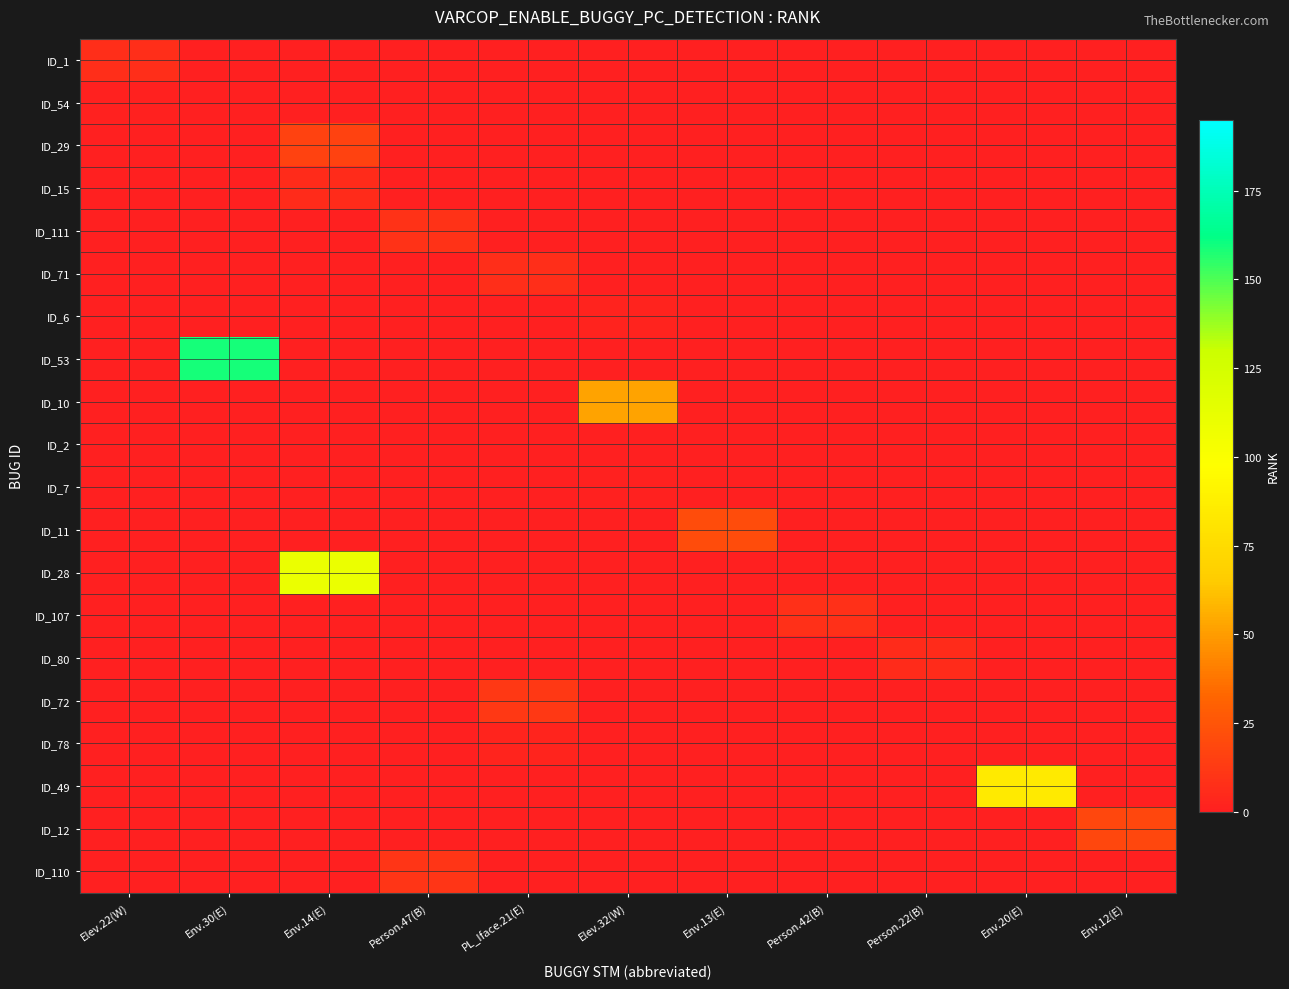

Reading left to right, transcribe all the data shown in this chart.

ID_1: Elev.22(W)=7	Env.30(E)=0	Env.14(E)=0	Person.47(B)=0	PL_Iface.21(E)=0	Elev.32(W)=0	Env.13(E)=0	Person.42(B)=0	Person.22(B)=0	Env.20(E)=0	Env.12(E)=0
ID_54: Elev.22(W)=1	Env.30(E)=0	Env.14(E)=0	Person.47(B)=0	PL_Iface.21(E)=0	Elev.32(W)=0	Env.13(E)=0	Person.42(B)=0	Person.22(B)=0	Env.20(E)=0	Env.12(E)=0
ID_29: Elev.22(W)=0	Env.30(E)=0	Env.14(E)=16	Person.47(B)=0	PL_Iface.21(E)=0	Elev.32(W)=0	Env.13(E)=0	Person.42(B)=0	Person.22(B)=0	Env.20(E)=0	Env.12(E)=0
ID_15: Elev.22(W)=0	Env.30(E)=0	Env.14(E)=6	Person.47(B)=0	PL_Iface.21(E)=0	Elev.32(W)=0	Env.13(E)=0	Person.42(B)=0	Person.22(B)=0	Env.20(E)=0	Env.12(E)=0
ID_111: Elev.22(W)=0	Env.30(E)=0	Env.14(E)=0	Person.47(B)=9	PL_Iface.21(E)=0	Elev.32(W)=0	Env.13(E)=0	Person.42(B)=0	Person.22(B)=0	Env.20(E)=0	Env.12(E)=0
ID_71: Elev.22(W)=0	Env.30(E)=0	Env.14(E)=0	Person.47(B)=0	PL_Iface.21(E)=7	Elev.32(W)=0	Env.13(E)=0	Person.42(B)=0	Person.22(B)=0	Env.20(E)=0	Env.12(E)=0
ID_6: Elev.22(W)=0	Env.30(E)=0	Env.14(E)=0	Person.47(B)=0	PL_Iface.21(E)=0	Elev.32(W)=2	Env.13(E)=0	Person.42(B)=0	Person.22(B)=0	Env.20(E)=0	Env.12(E)=0
ID_53: Elev.22(W)=0	Env.30(E)=159	Env.14(E)=0	Person.47(B)=0	PL_Iface.21(E)=0	Elev.32(W)=0	Env.13(E)=0	Person.42(B)=0	Person.22(B)=0	Env.20(E)=0	Env.12(E)=0
ID_10: Elev.22(W)=0	Env.30(E)=0	Env.14(E)=0	Person.47(B)=0	PL_Iface.21(E)=0	Elev.32(W)=52	Env.13(E)=0	Person.42(B)=0	Person.22(B)=0	Env.20(E)=0	Env.12(E)=0
ID_2: Elev.22(W)=0	Env.30(E)=0	Env.14(E)=0	Person.47(B)=0	PL_Iface.21(E)=0	Elev.32(W)=0	Env.13(E)=0	Person.42(B)=0	Person.22(B)=0	Env.20(E)=0	Env.12(E)=0
ID_7: Elev.22(W)=0	Env.30(E)=0	Env.14(E)=0	Person.47(B)=0	PL_Iface.21(E)=0	Elev.32(W)=1	Env.13(E)=0	Person.42(B)=0	Person.22(B)=0	Env.20(E)=0	Env.12(E)=0
ID_11: Elev.22(W)=0	Env.30(E)=0	Env.14(E)=0	Person.47(B)=0	PL_Iface.21(E)=0	Elev.32(W)=0	Env.13(E)=21	Person.42(B)=0	Person.22(B)=0	Env.20(E)=0	Env.12(E)=0
ID_28: Elev.22(W)=0	Env.30(E)=0	Env.14(E)=110	Person.47(B)=0	PL_Iface.21(E)=0	Elev.32(W)=0	Env.13(E)=0	Person.42(B)=0	Person.22(B)=0	Env.20(E)=0	Env.12(E)=0
ID_107: Elev.22(W)=0	Env.30(E)=0	Env.14(E)=0	Person.47(B)=0	PL_Iface.21(E)=0	Elev.32(W)=0	Env.13(E)=0	Person.42(B)=8	Person.22(B)=0	Env.20(E)=0	Env.12(E)=0
ID_80: Elev.22(W)=0	Env.30(E)=0	Env.14(E)=0	Person.47(B)=0	PL_Iface.21(E)=0	Elev.32(W)=0	Env.13(E)=0	Person.42(B)=0	Person.22(B)=6	Env.20(E)=0	Env.12(E)=0
ID_72: Elev.22(W)=0	Env.30(E)=0	Env.14(E)=0	Person.47(B)=0	PL_Iface.21(E)=12	Elev.32(W)=0	Env.13(E)=0	Person.42(B)=0	Person.22(B)=0	Env.20(E)=0	Env.12(E)=0
ID_78: Elev.22(W)=0	Env.30(E)=0	Env.14(E)=0	Person.47(B)=0	PL_Iface.21(E)=3	Elev.32(W)=0	Env.13(E)=0	Person.42(B)=0	Person.22(B)=0	Env.20(E)=0	Env.12(E)=0
ID_49: Elev.22(W)=0	Env.30(E)=0	Env.14(E)=0	Person.47(B)=0	PL_Iface.21(E)=0	Elev.32(W)=0	Env.13(E)=0	Person.42(B)=0	Person.22(B)=0	Env.20(E)=84	Env.12(E)=0
ID_12: Elev.22(W)=0	Env.30(E)=0	Env.14(E)=0	Person.47(B)=0	PL_Iface.21(E)=0	Elev.32(W)=0	Env.13(E)=0	Person.42(B)=0	Person.22(B)=0	Env.20(E)=0	Env.12(E)=19
ID_110: Elev.22(W)=0	Env.30(E)=0	Env.14(E)=0	Person.47(B)=10	PL_Iface.21(E)=0	Elev.32(W)=0	Env.13(E)=0	Person.42(B)=0	Person.22(B)=0	Env.20(E)=0	Env.12(E)=0